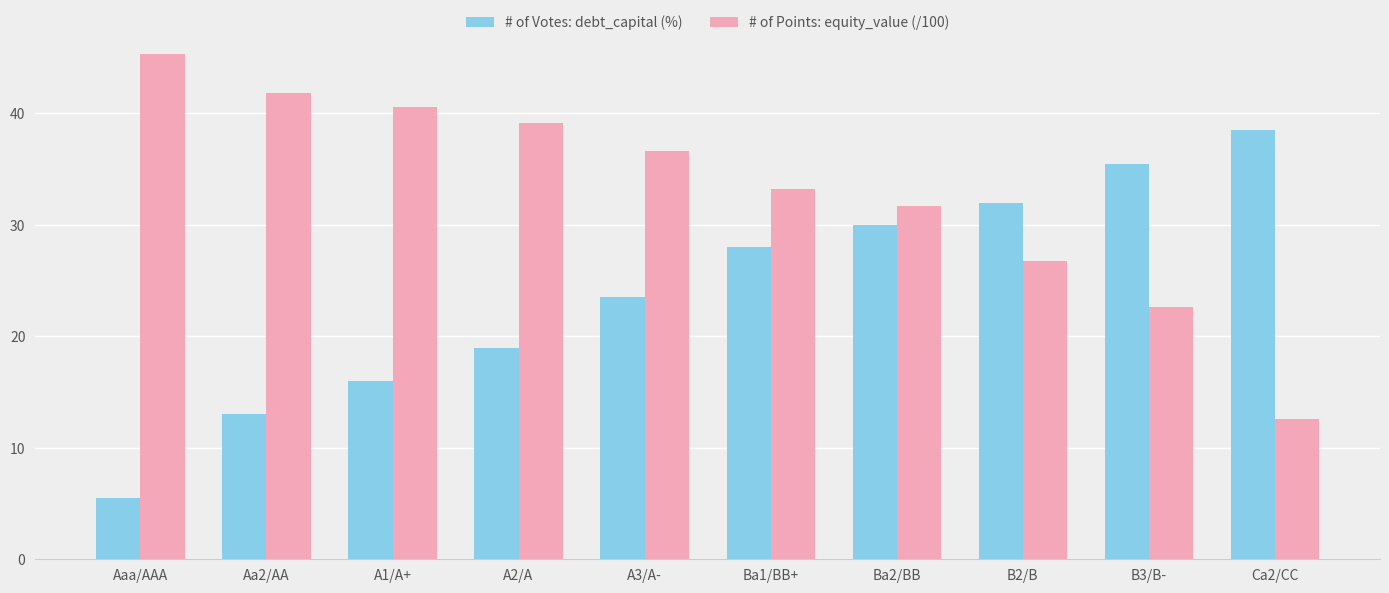

The value of # of Votes: debt_capital (%) at B2/B is 53.1. True or false?

False